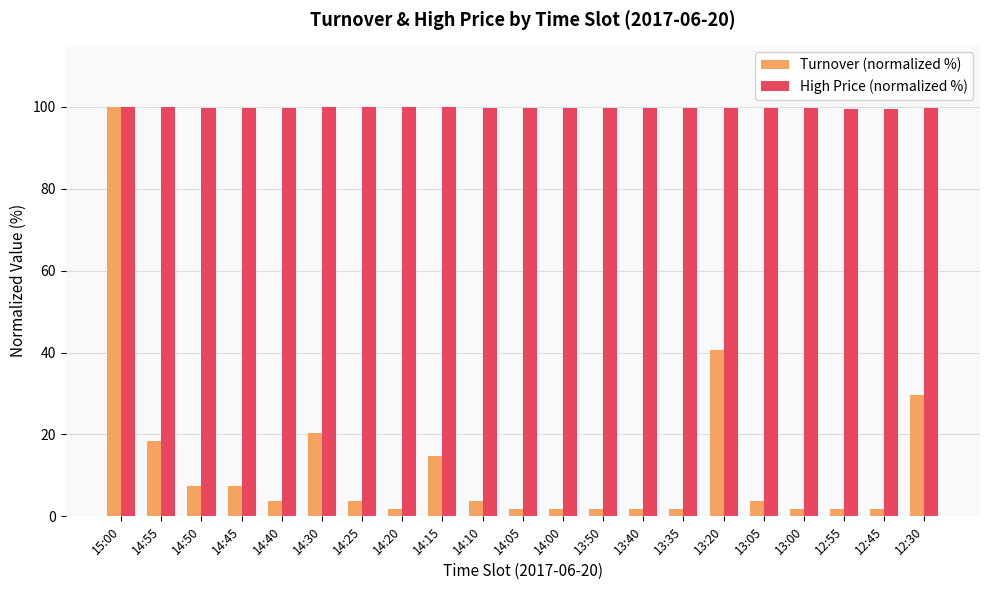

Which category has the highest value in the Turnover (normalized %) series?

15:00